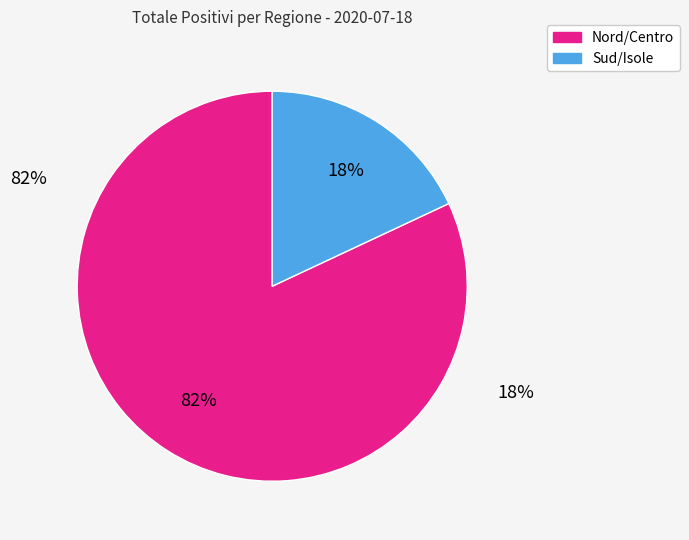

Which has a higher value, Sud/Isole or Nord/Centro?

Nord/Centro